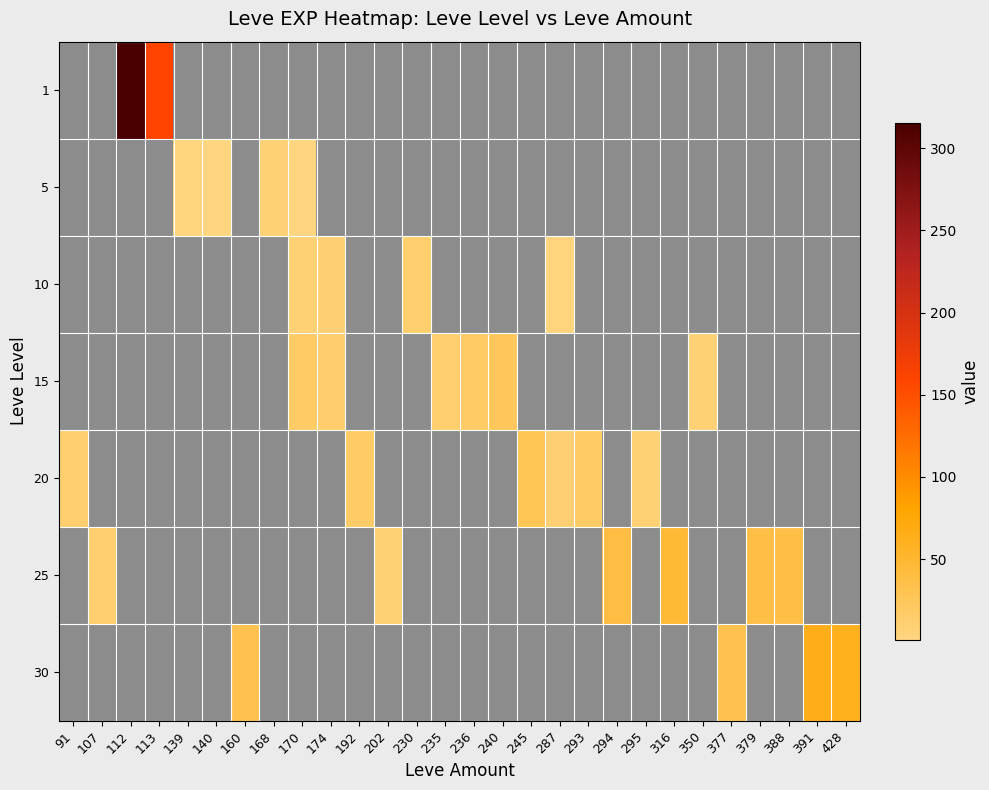

At which category does the chart reach its minimum across all series?

140